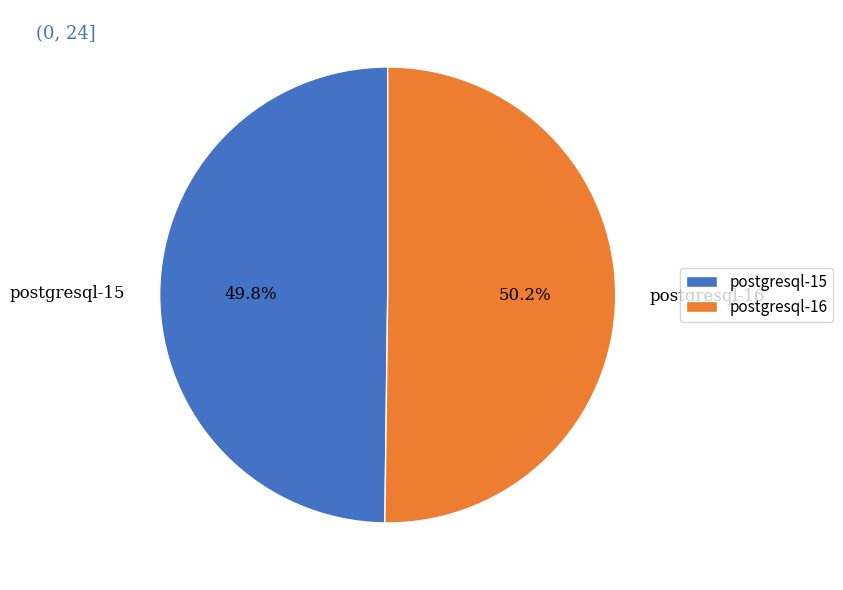

What percentage is the postgresql-16 slice, to the nearest percent?

50%